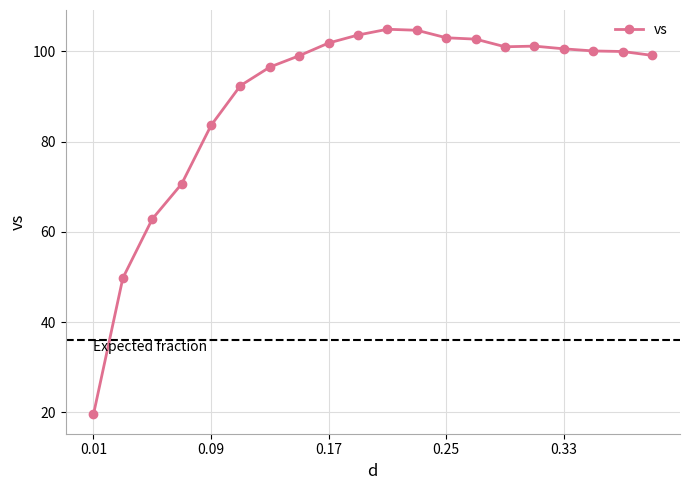

True or false: the data has more than 0 interior local peaks.

True